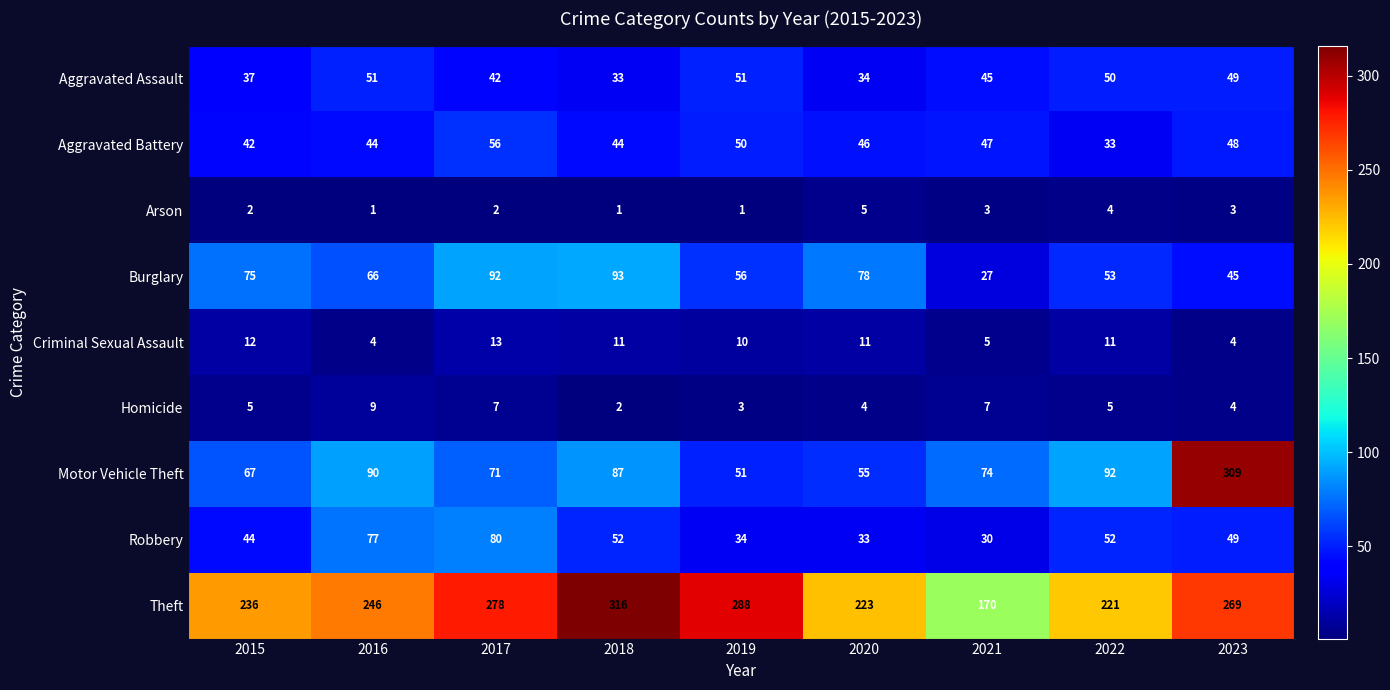

Is it true that Homicide equals 8 at 2022?

False